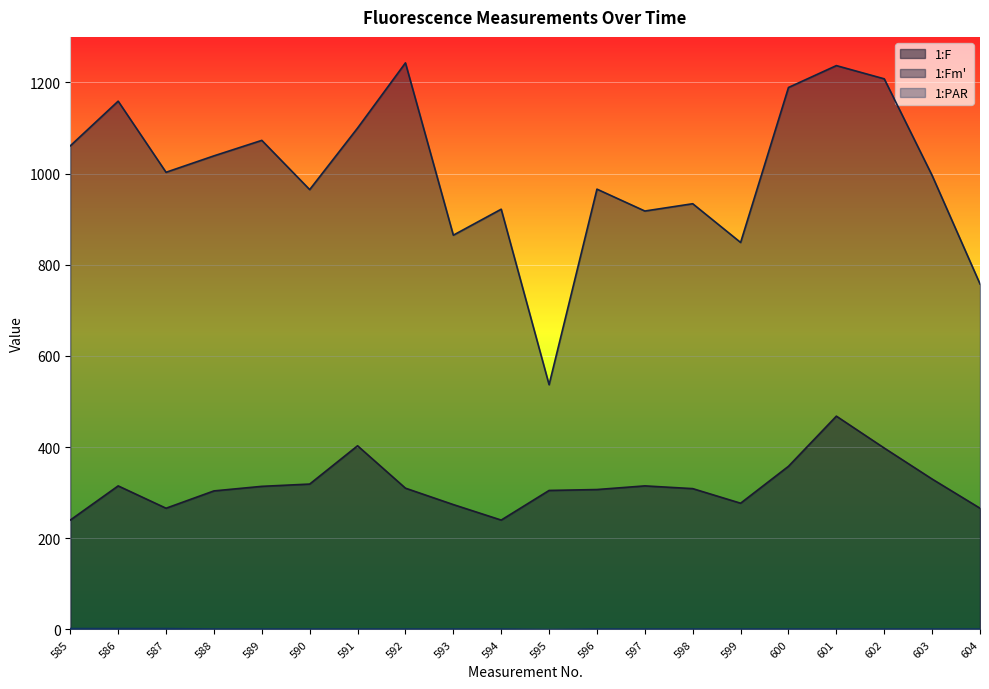

What is the maximum value shown in the chart?

1243